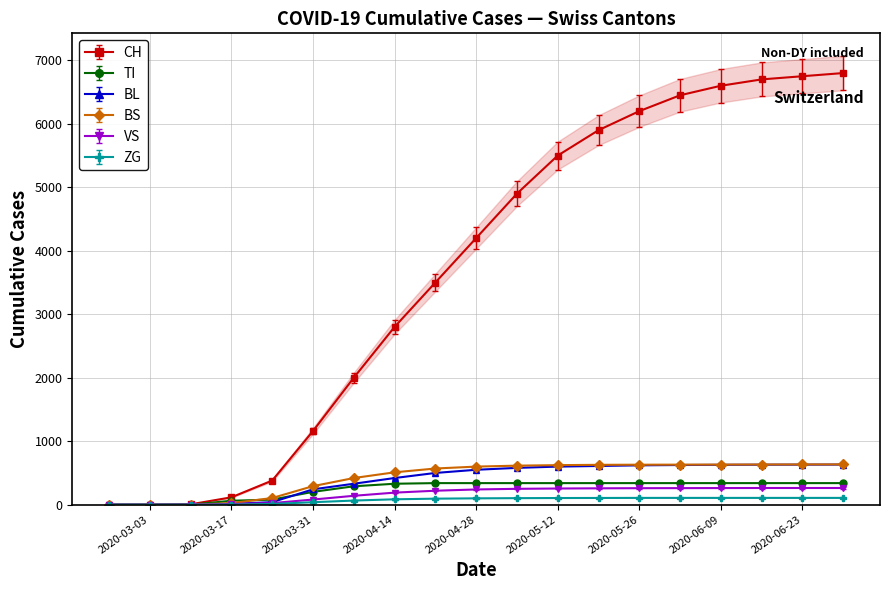

Reading left to right, extract all data points from this chart.

CH: 0	0	6	116	380	1160	2000	2800	3500	4200	4900	5500	5900	6200	6450	6600	6700	6750	6800
TI: 0	0	0	62	80	202	290	330	340	340	340	340	340	340	340	340	340	340	340
BL: 0	0	2	13	40	242	330	420	500	550	580	600	610	620	625	628	630	631	632
BS: 0	0	0	25	105	292	420	510	570	600	615	623	628	630	631	632	633	634	635
VS: 0	0	0	11	25	81	140	190	220	240	250	255	258	260	261	262	263	263	263
ZG: 0	0	0	1	12	39	65	85	95	100	103	105	106	107	107	107	107	107	107